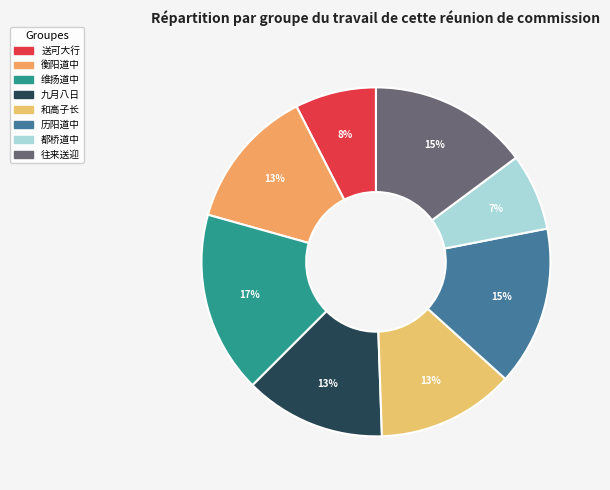

Is there a majority slice in this chart?

No